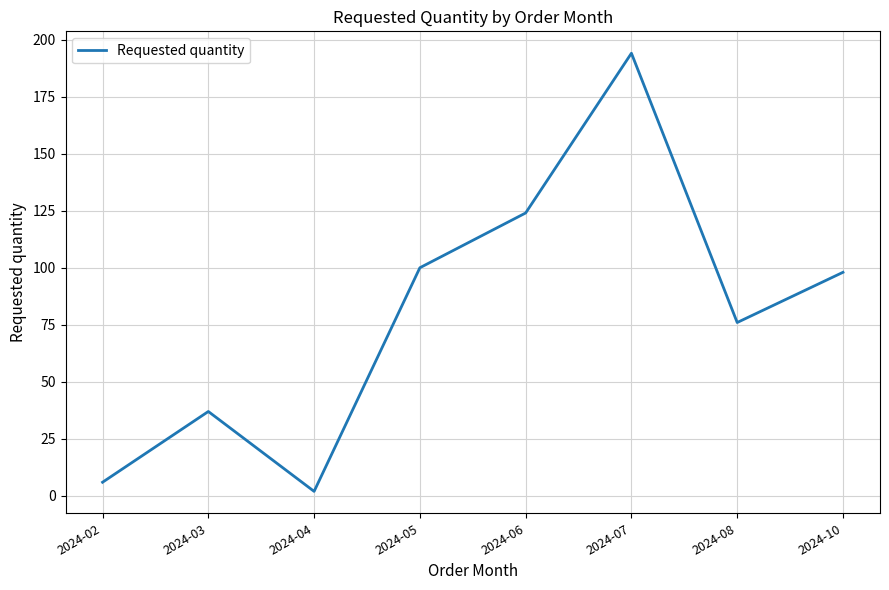

Is it true that the value at 2024-08 is 76?

True